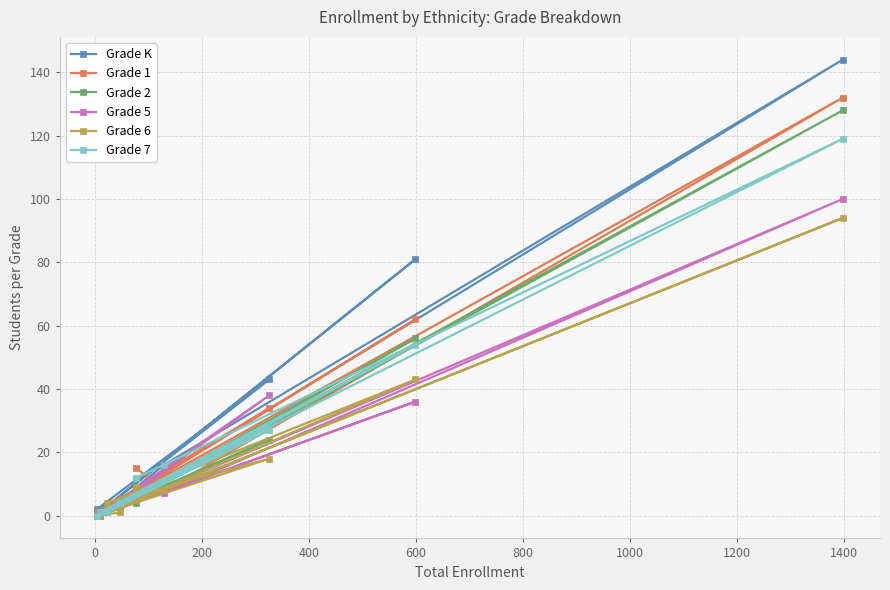

What are all the series names shown in the legend?

Grade K, Grade 1, Grade 2, Grade 5, Grade 6, Grade 7